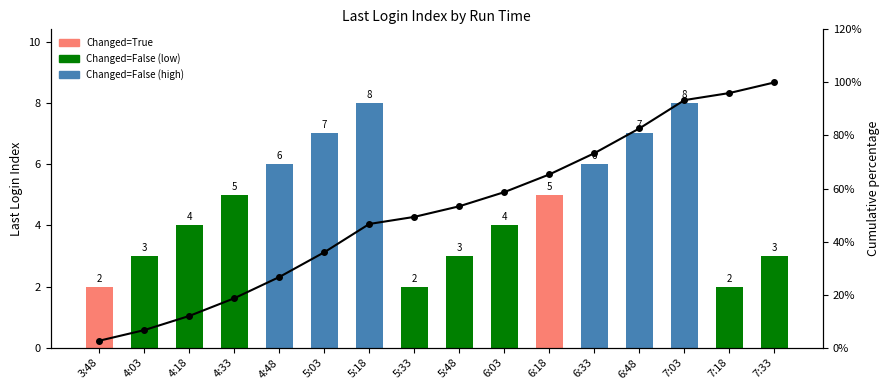

At which label does Last Login Index reach its peak?

5:18